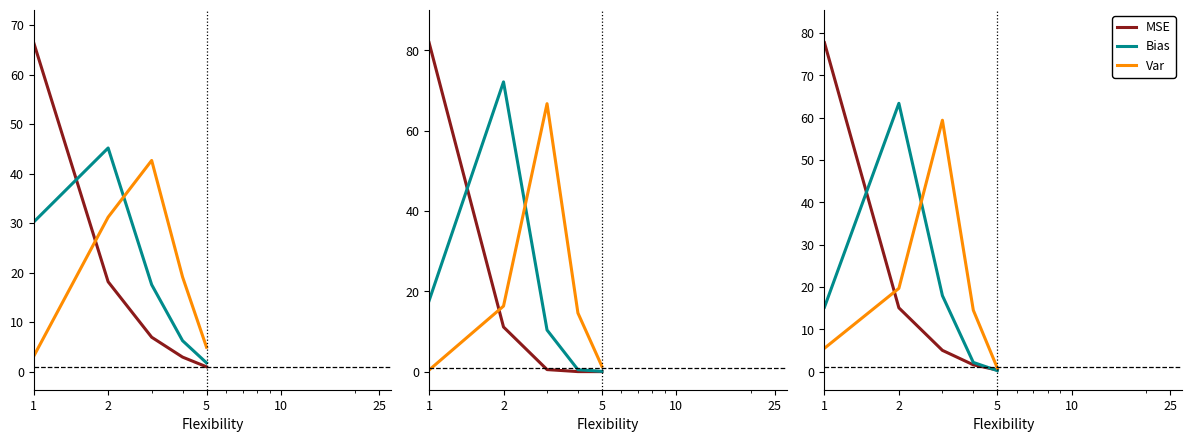

What is the minimum value for Bias?

0.2